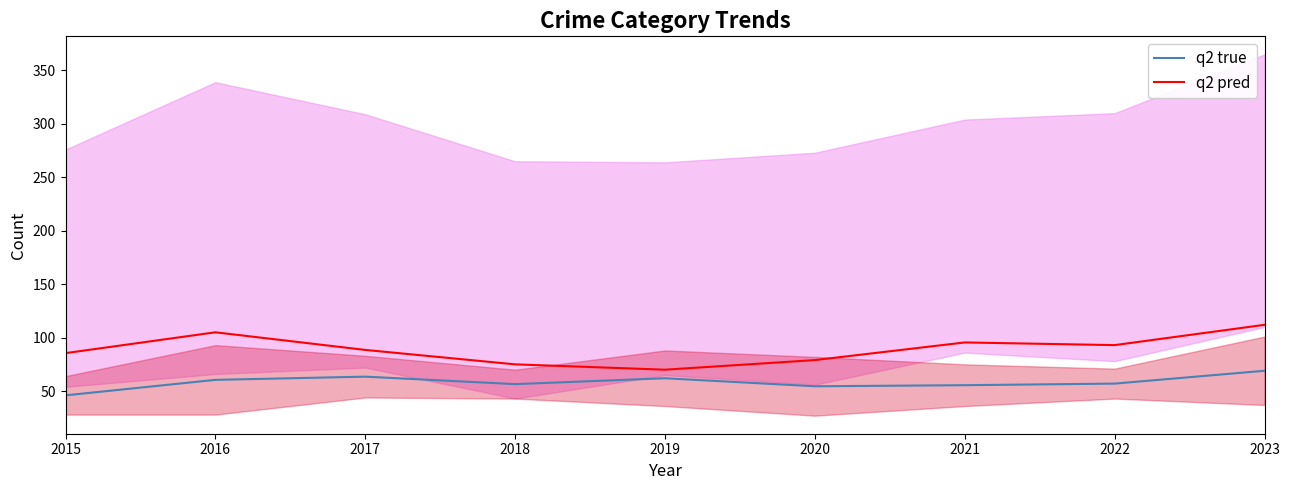

At which category does the chart reach its minimum across all series?

2015